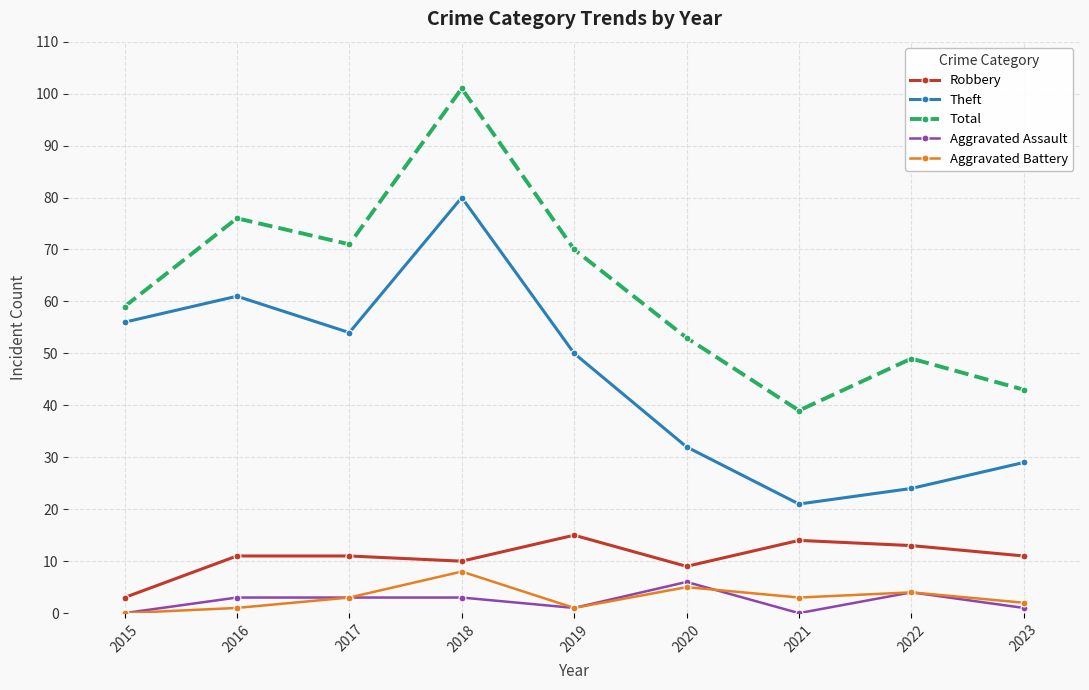

What is the sum of all Aggravated Battery values?

27